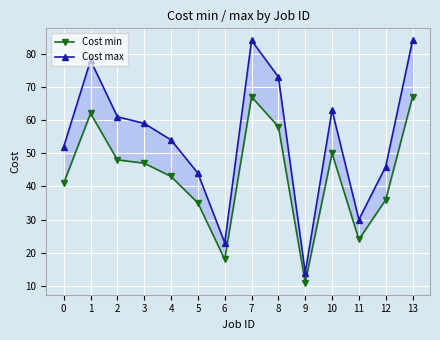

True or false: Cost min and Cost max cross at least once.

False